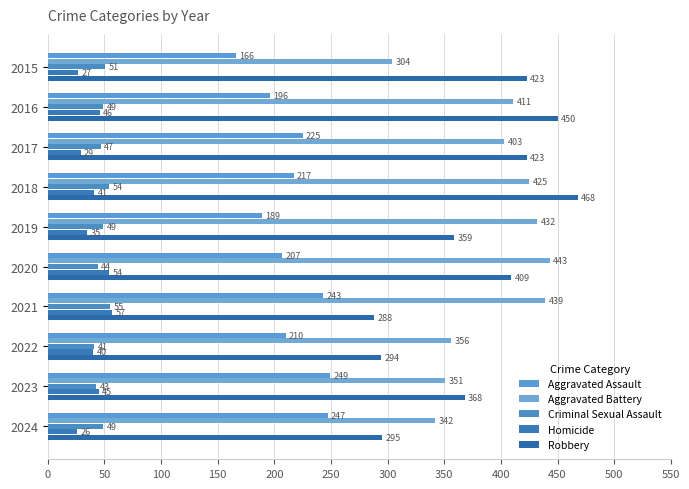

At which label does Robbery reach its peak?

2018